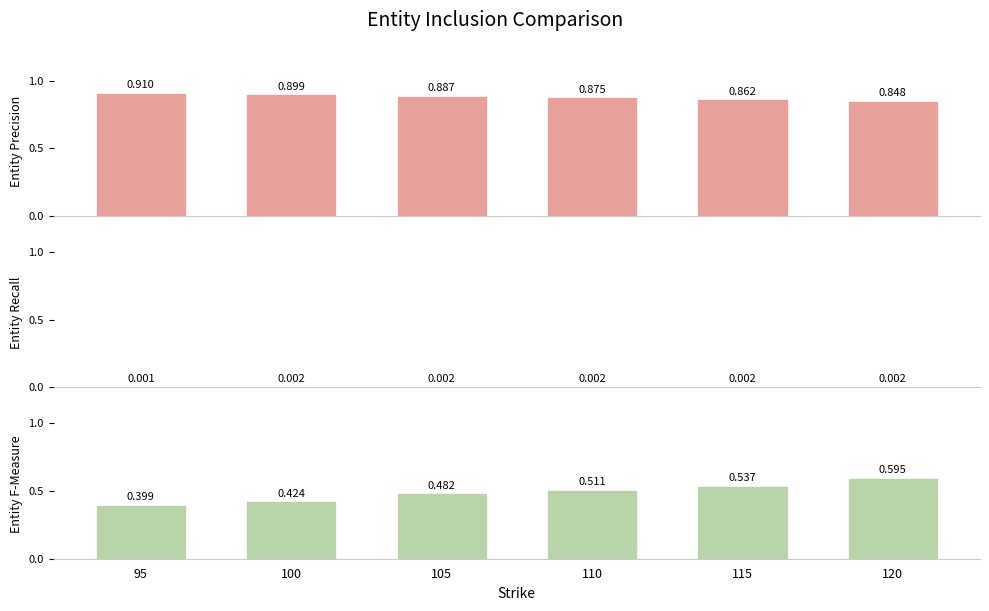

What are all the series names shown in the legend?

Entity Precision, Entity Recall, Entity F-Measure